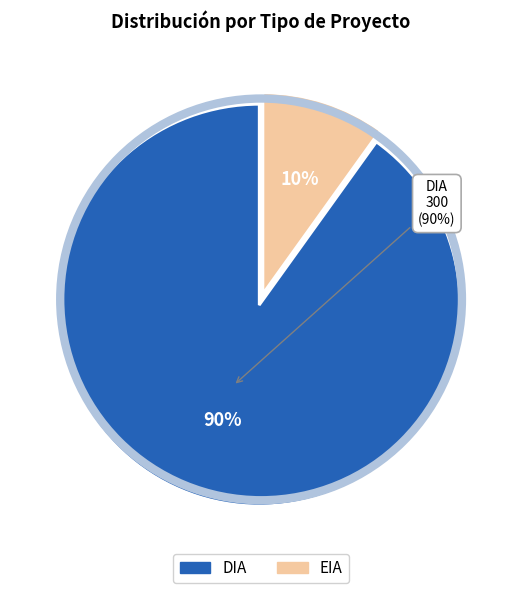

Does EIA account for over 50% of the chart?

No